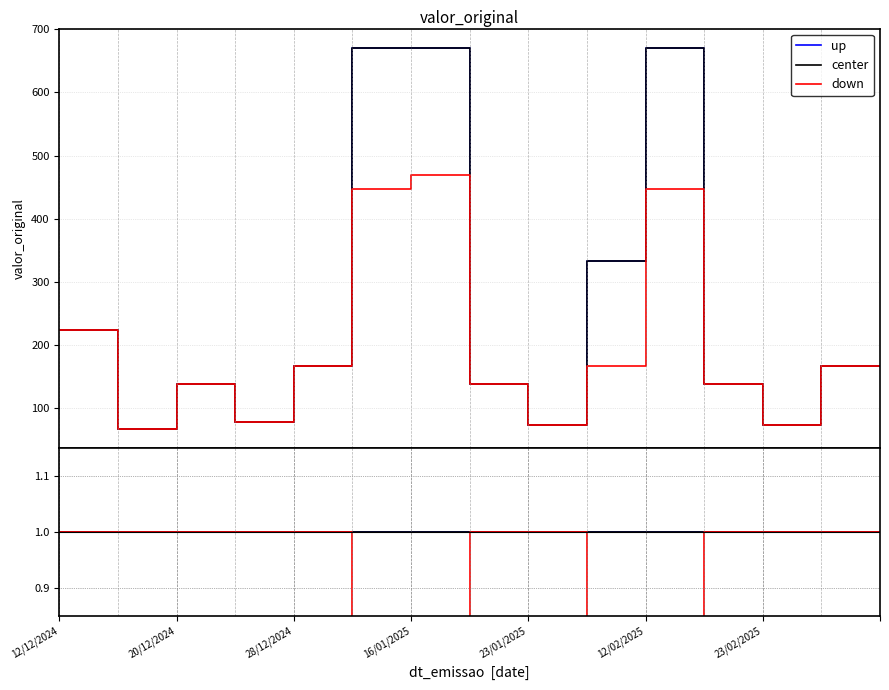

The value of down at 14 is 1.0. True or false?

True